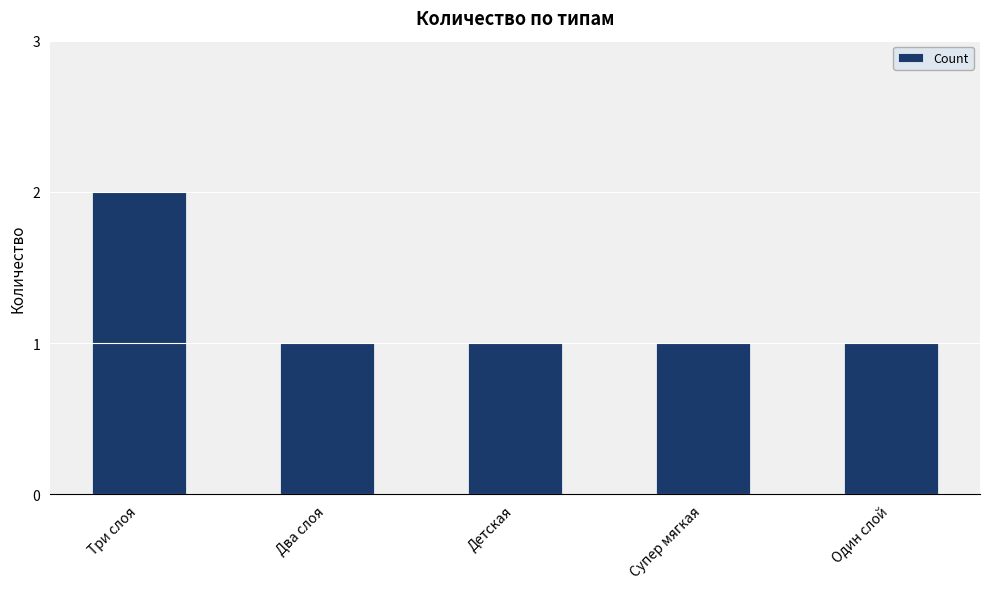

Is it true that the value at Два слоя is 2?

False